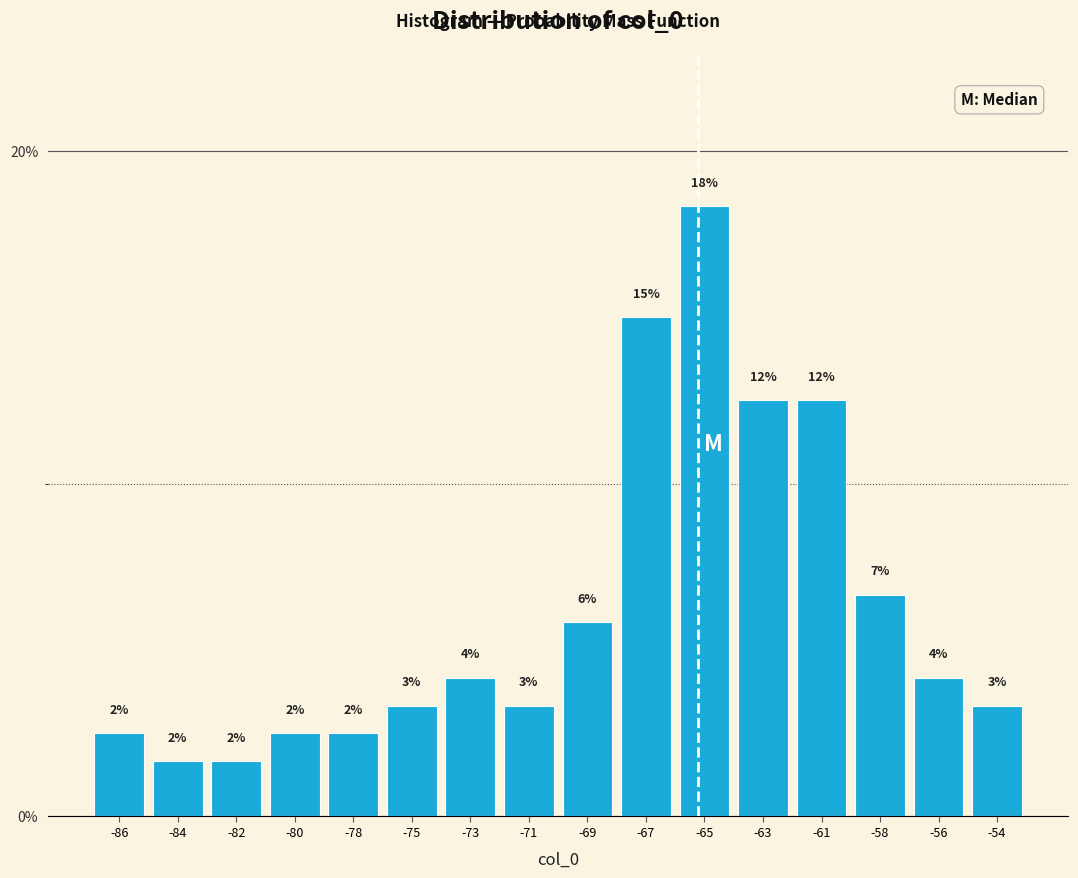

How many bars are there in total?

16